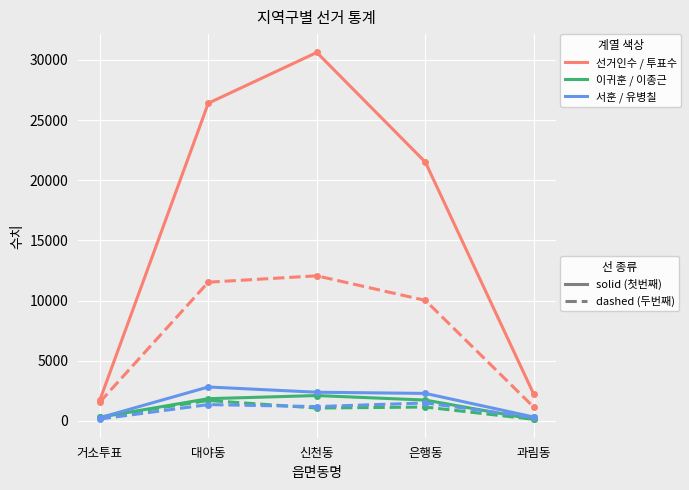

What is the label of the 3rd point from the left?

신천동